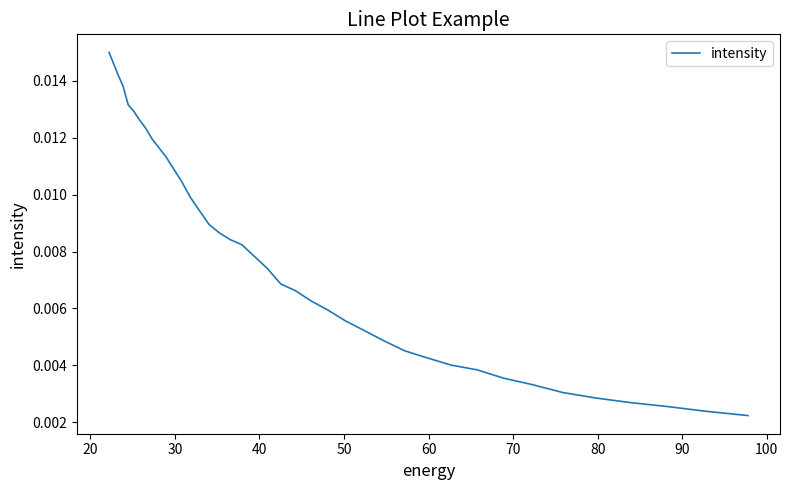

True or false: there are more than 1 points higher than both neighbors.

False